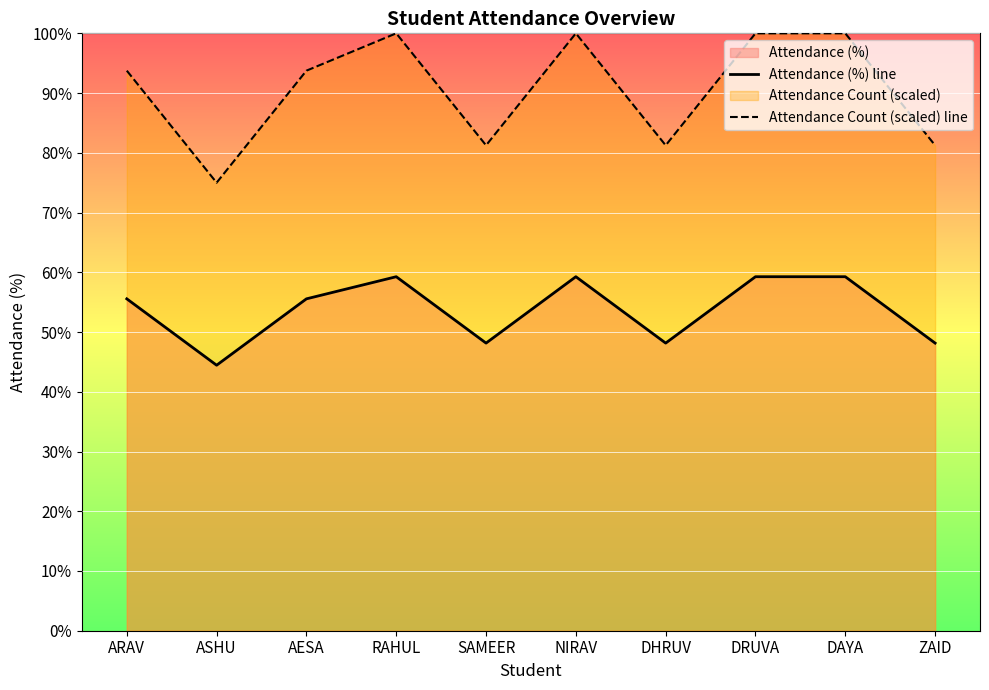

What is the sum of all Attendance Count (scaled) line values?

906.2